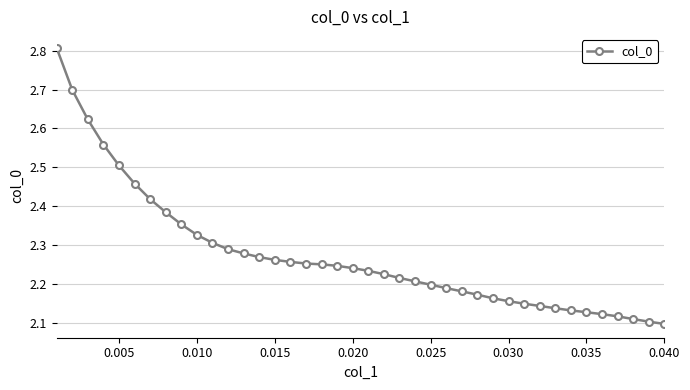

What is the value of the 1st point from the left?

2.8